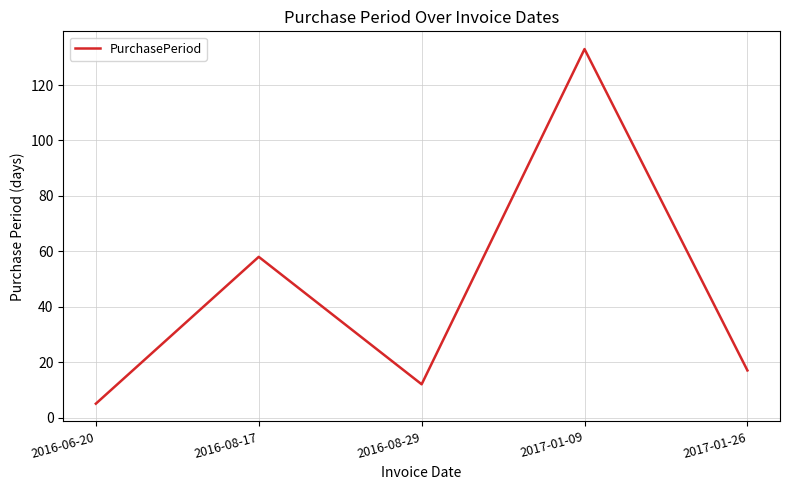

Is it true that the value at 2017-01-09 is 77?

False